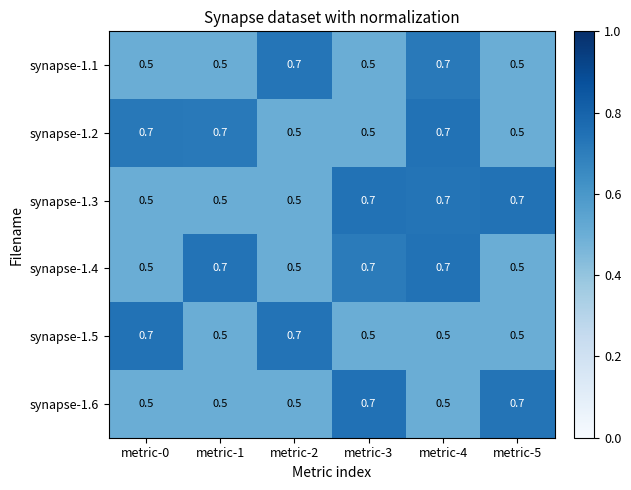

What is the sum of the synapse-1.5 values at metric-2 and metric-1?

1.2